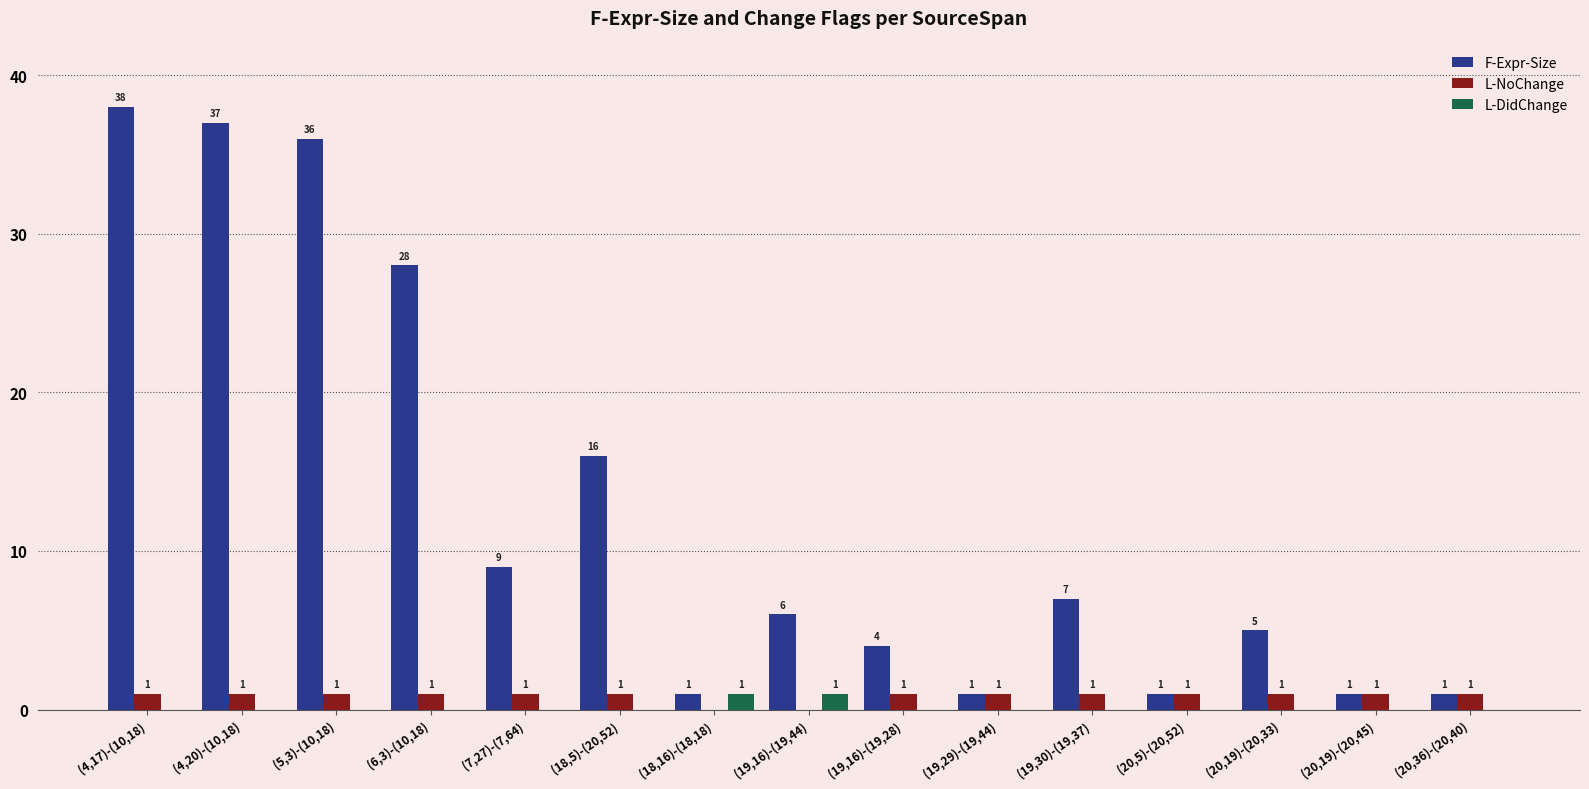

What value does the L-DidChange series have at (18,16)-(18,18)?

1